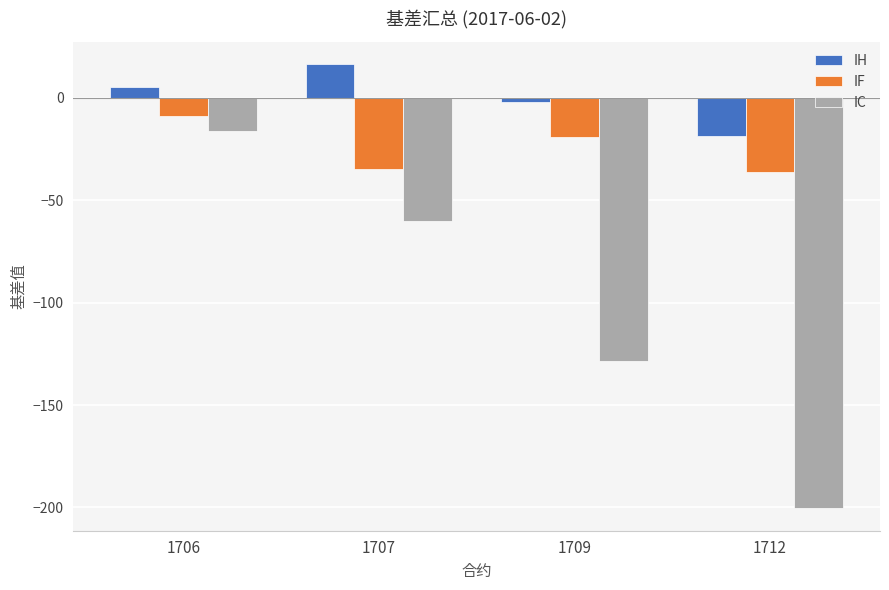

The value of IH at 1712 is -18.5. True or false?

True